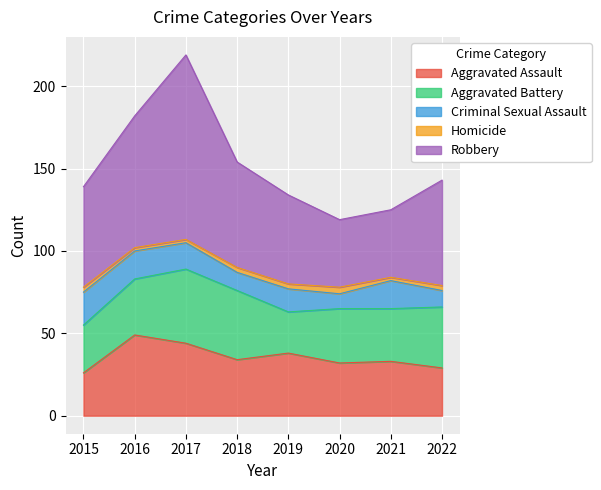

What is the highest value of the Homicide series?

4